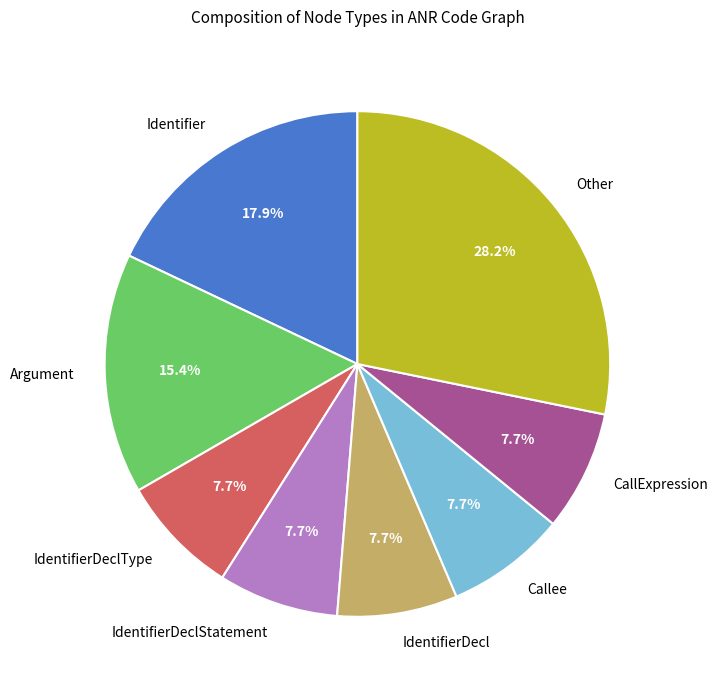

Approximately how many times larger is the value at IdentifierDeclType compared to IdentifierDecl?

1.0